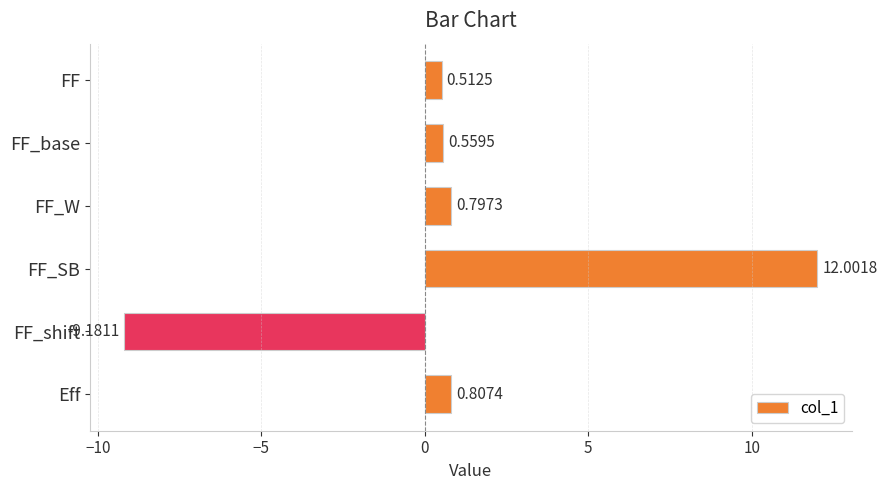

Where is the data nearest to the value 1?

Eff